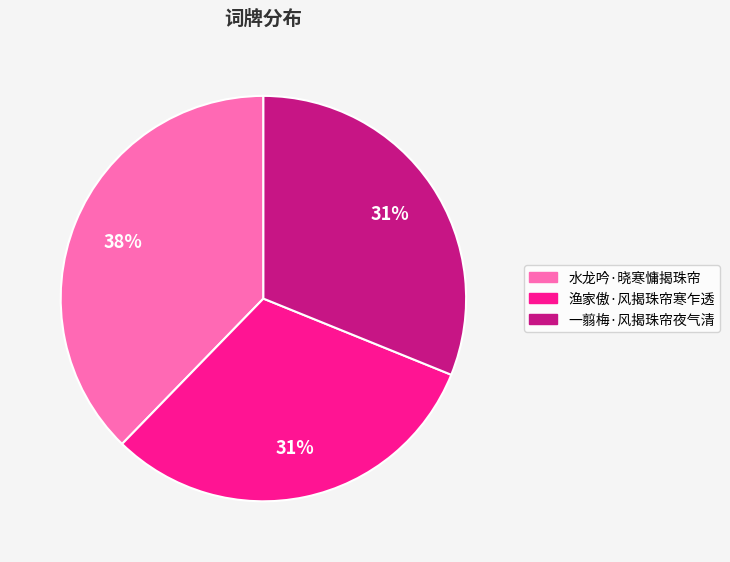

Does 水龙吟·晓寒慵揭珠帘 represent more than half of the total?

No